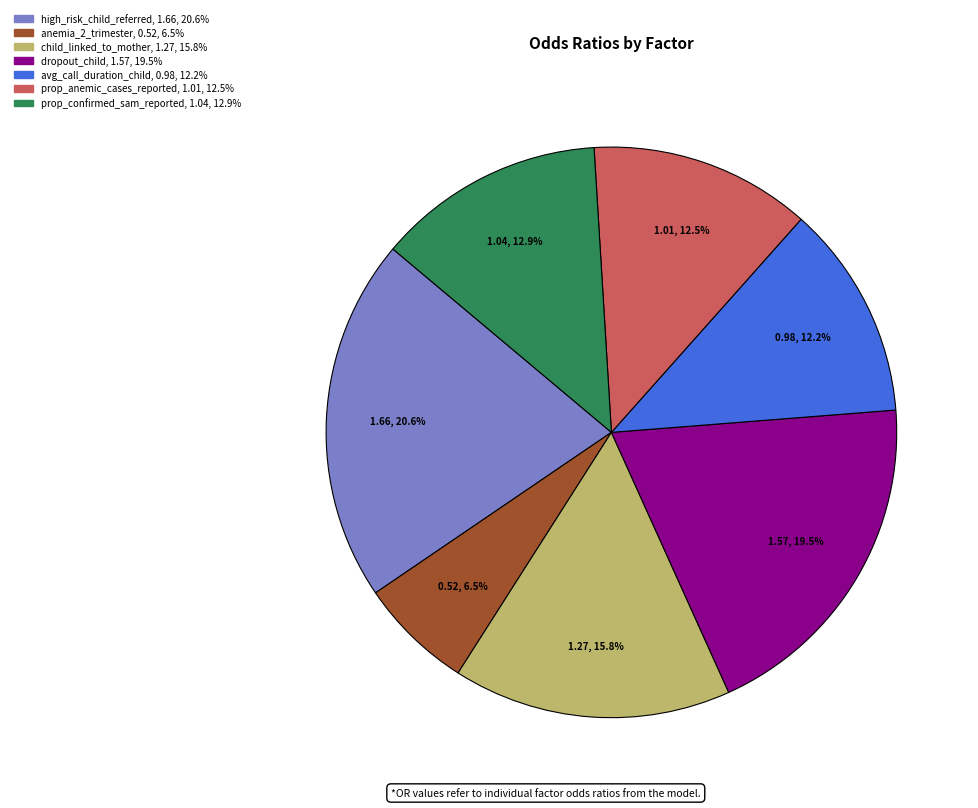

How many segments does this pie chart have?

7